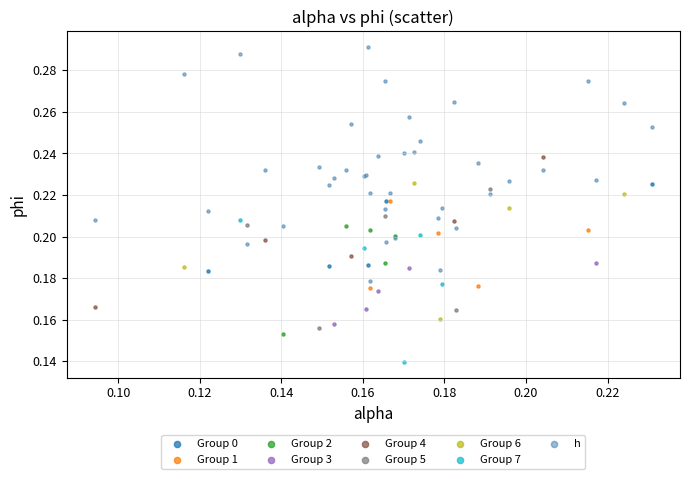

What are all the series names shown in the legend?

Group 0, Group 1, Group 2, Group 3, Group 4, Group 5, Group 6, Group 7, h